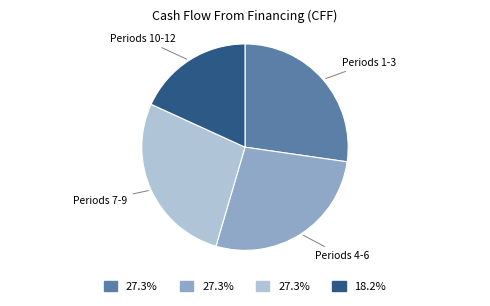

Is there any slice that represents more than half of the pie?

No